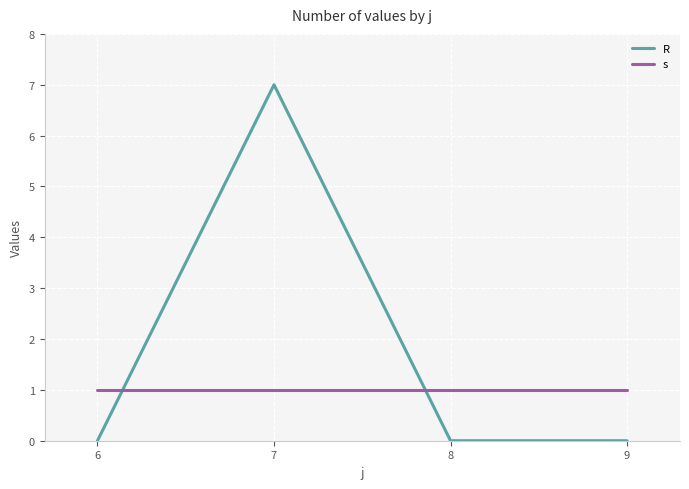

Reading left to right, what are all the values shown in this chart?

R: 6=0	7=7	8=0	9=0
s: 6=1	7=1	8=1	9=1